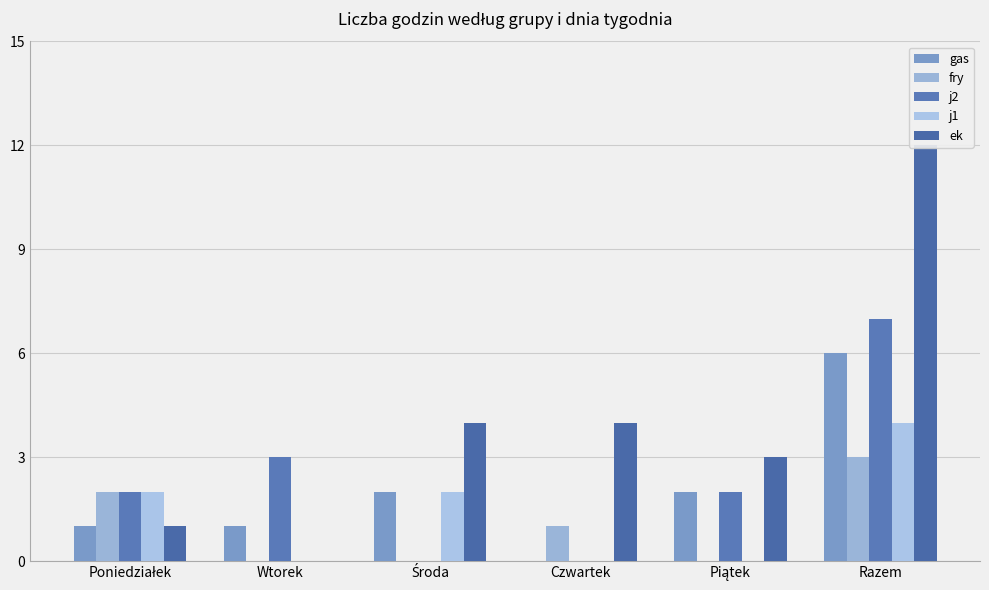

Reading left to right, transcribe all the data shown in this chart.

gas: 1	1	2	0	2	6
fry: 2	0	0	1	0	3
j2: 2	3	0	0	2	7
j1: 2	0	2	0	0	4
ek: 1	0	4	4	3	12